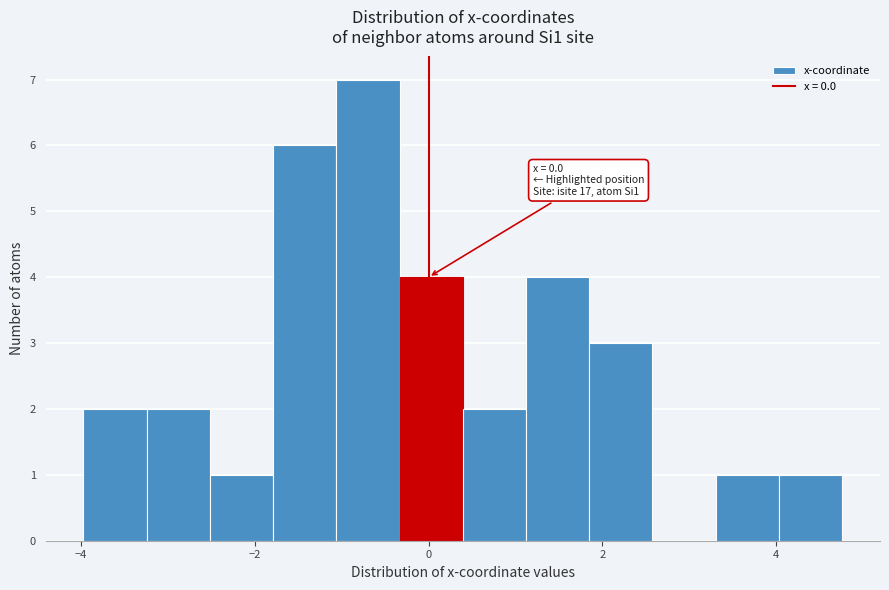

Read against the x-axis, roughly where is the centre of the tallest bar?

-0.6